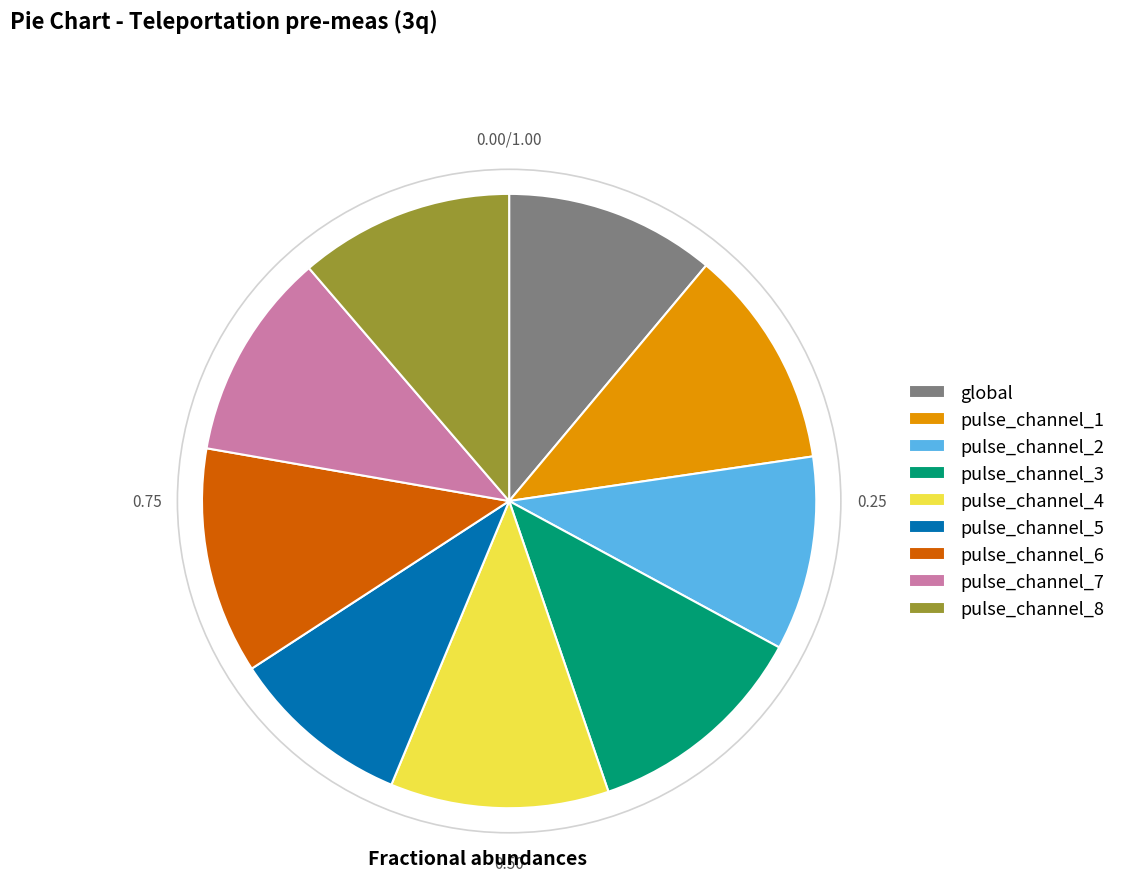

Is there a majority slice in this chart?

No